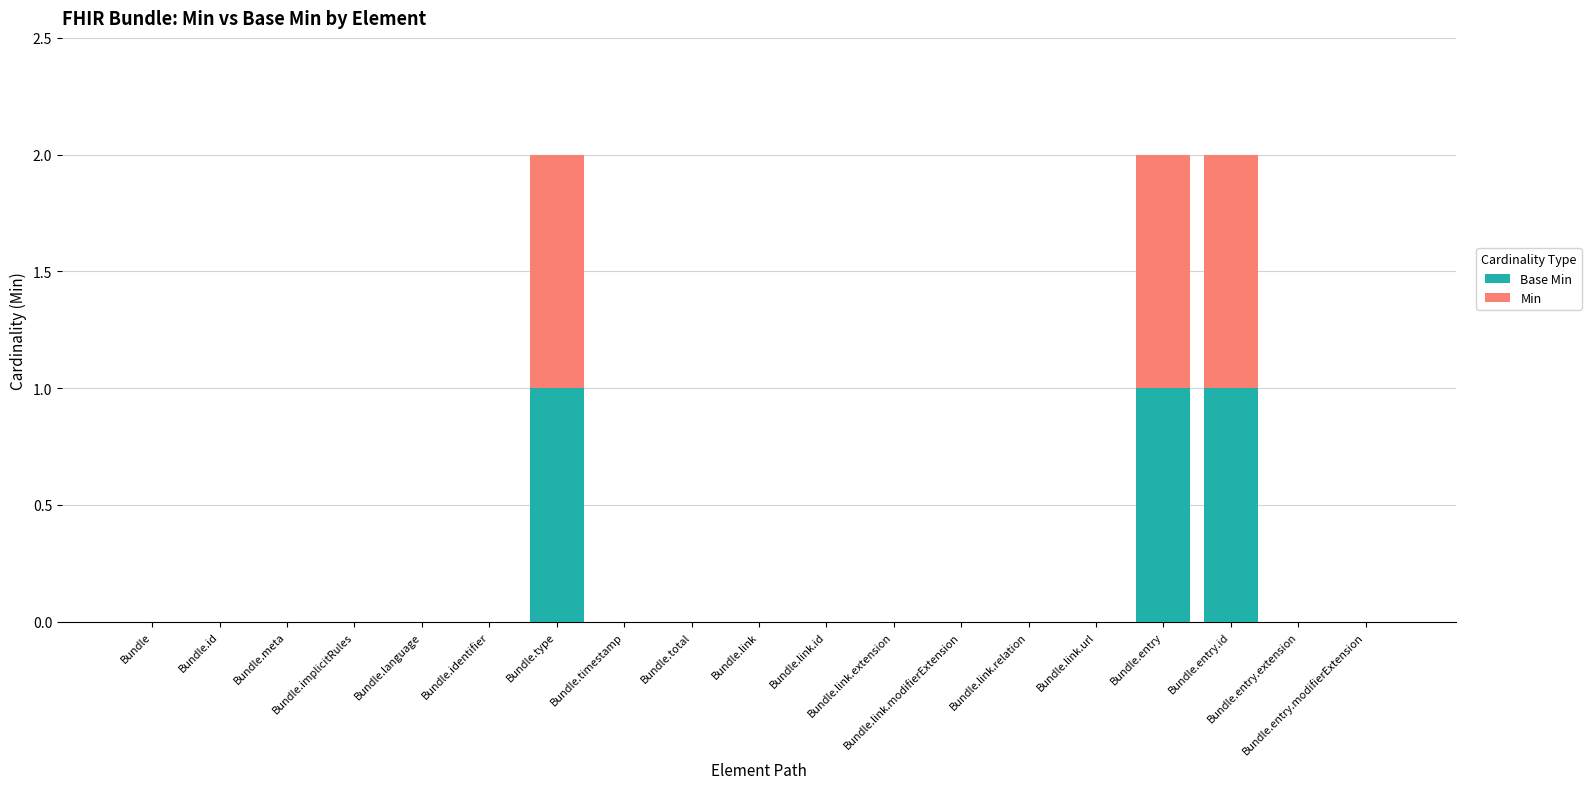

How many categories are shown in the chart?

19